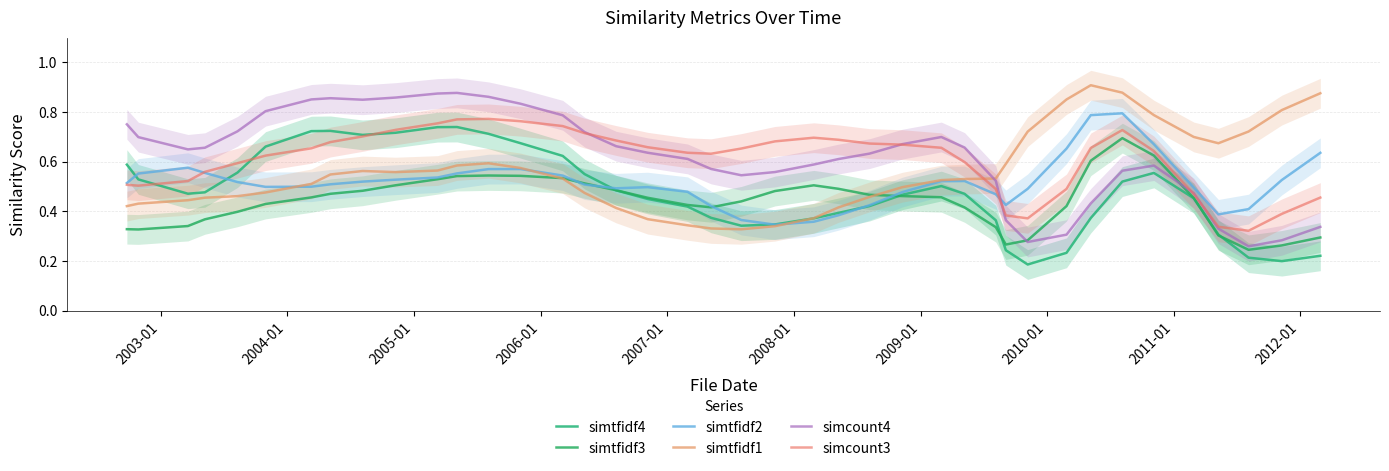

Rank the series by their maximum value, from highest to lowest.

simtfidf1, simcount4, simtfidf2, simcount3, simtfidf4, simtfidf3